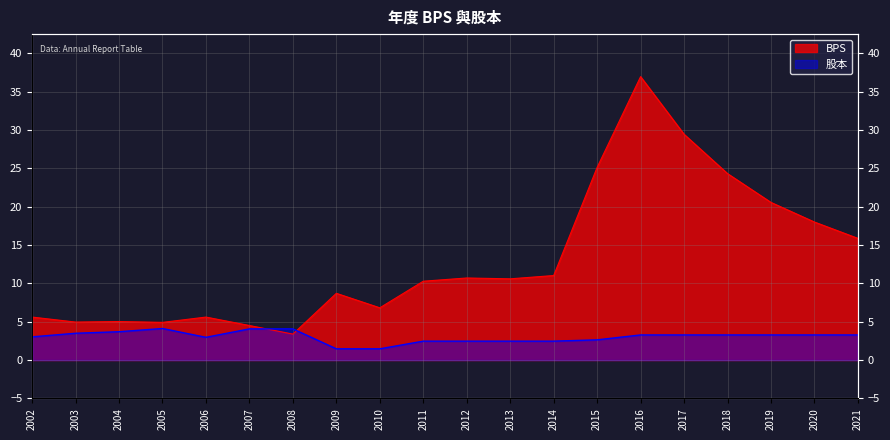

Where do BPS and 股本 first cross each other?

2007 and 2008